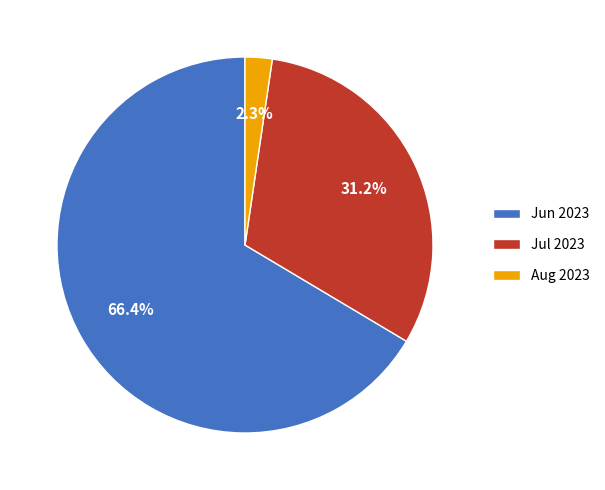

Is the sum of Jun 2023 and Jul 2023 greater than half?

Yes